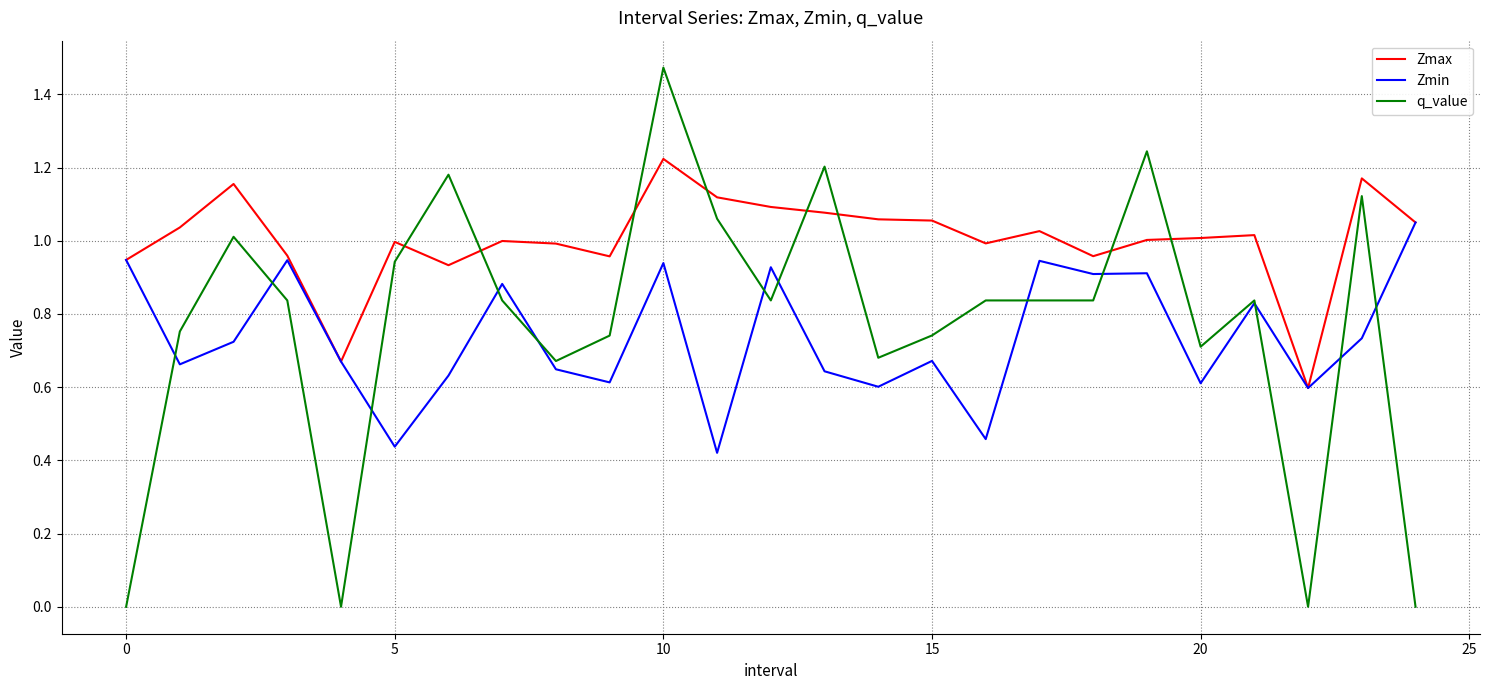

Which series has the largest total across all categories?

Zmax